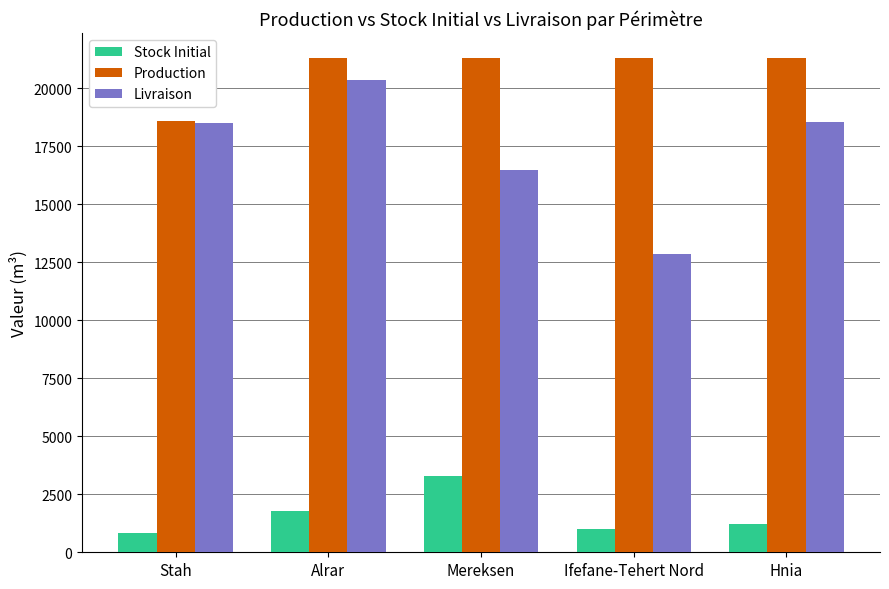

The Livraison series shows 11640.8 at Alrar. True or false?

False